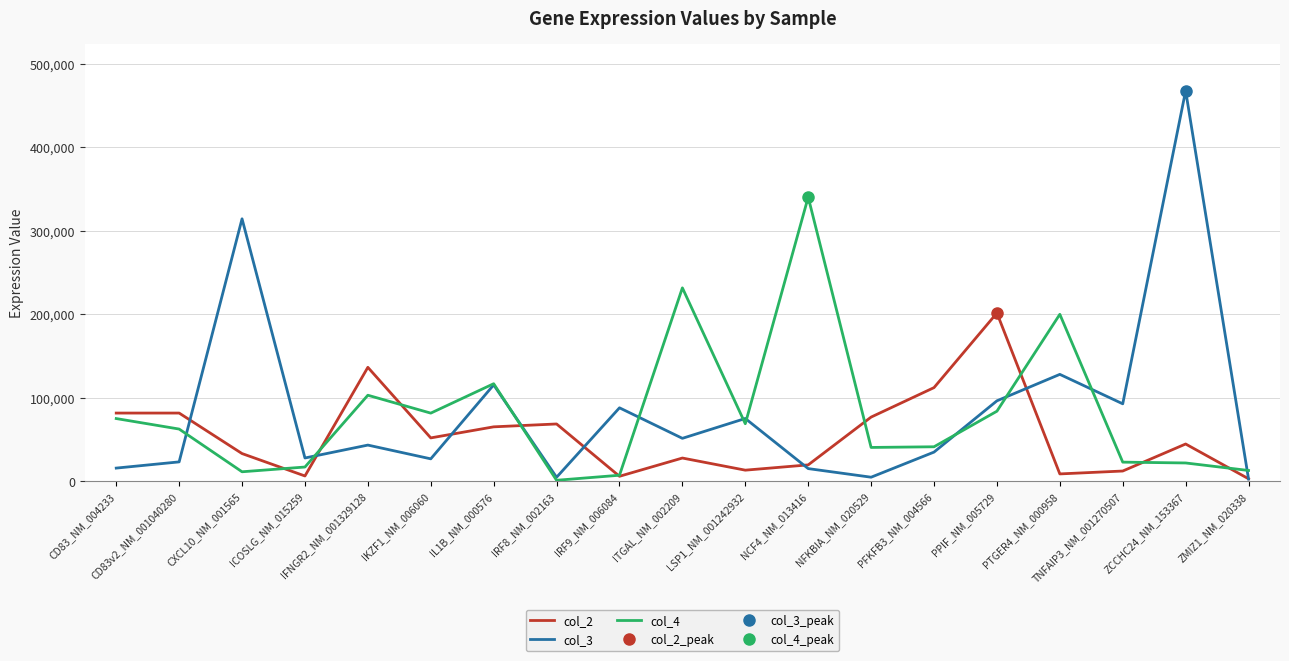

Rank the series by their average value, from lowest to highest.

col_2, col_4, col_3